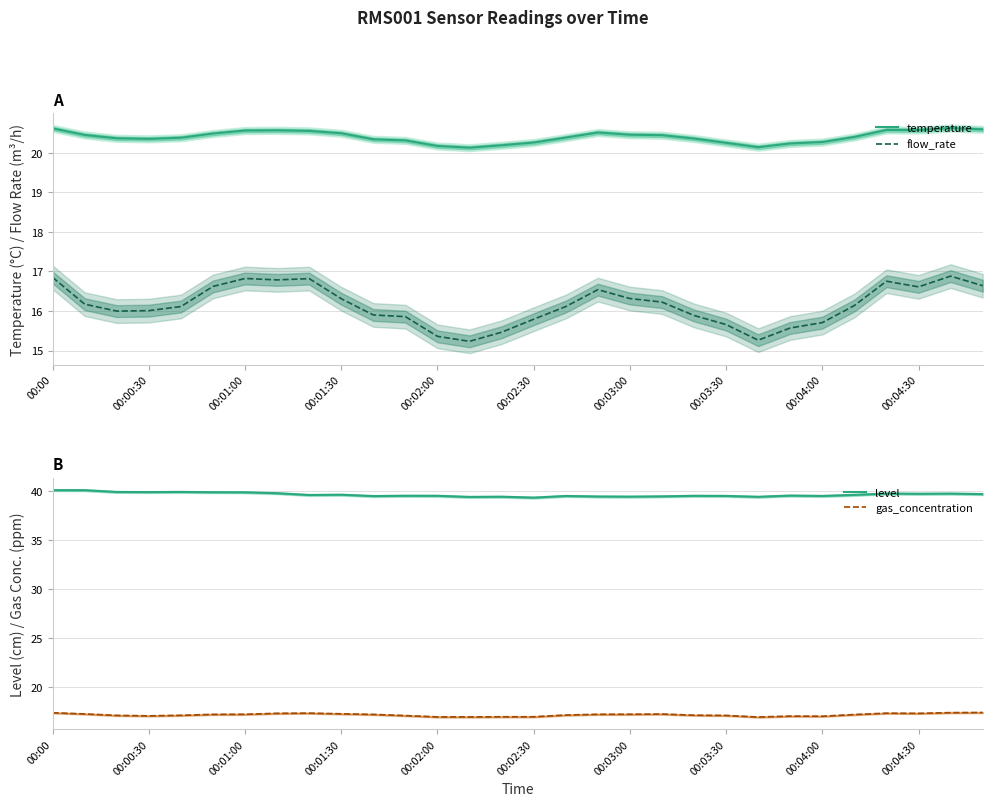

True or false: flow_rate and temperature intersect in this chart.

False